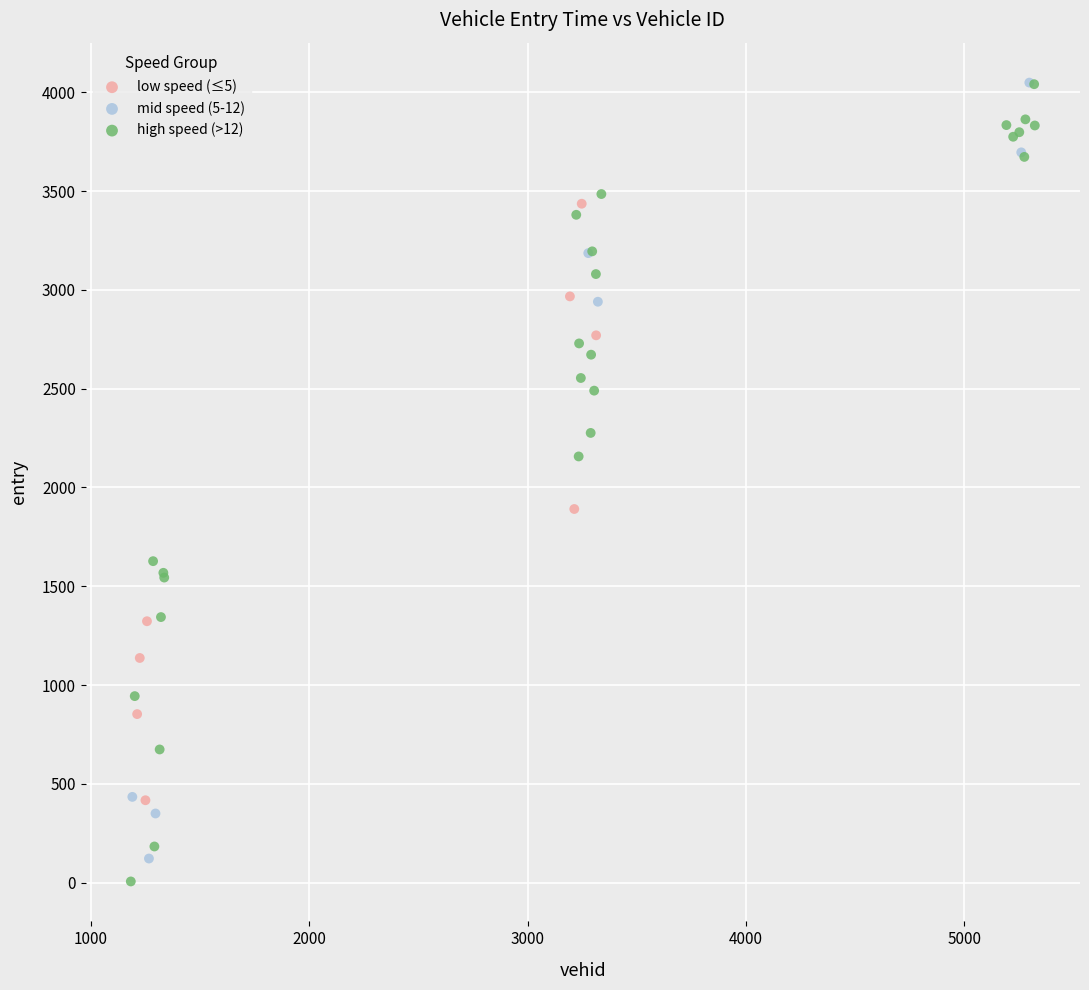

What are all the series names shown in the legend?

low speed (≤5), mid speed (5-12), high speed (>12)